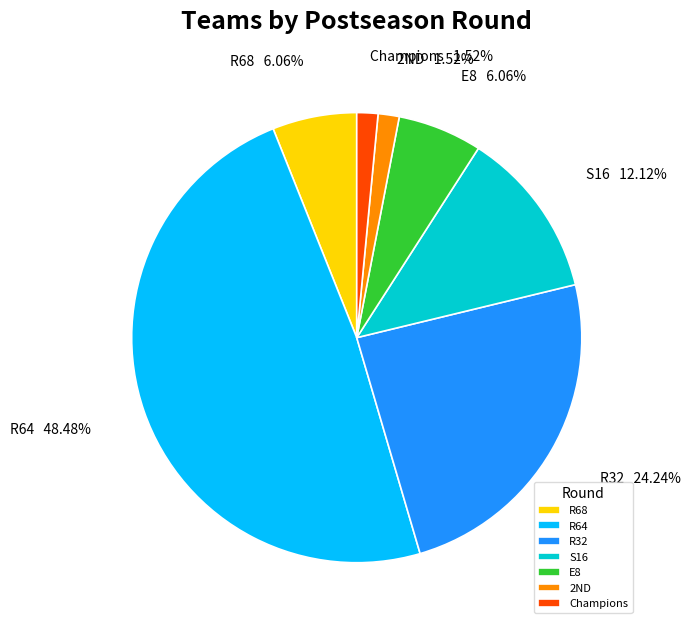

To the nearest percent, what percentage of the pie is R32?

24%